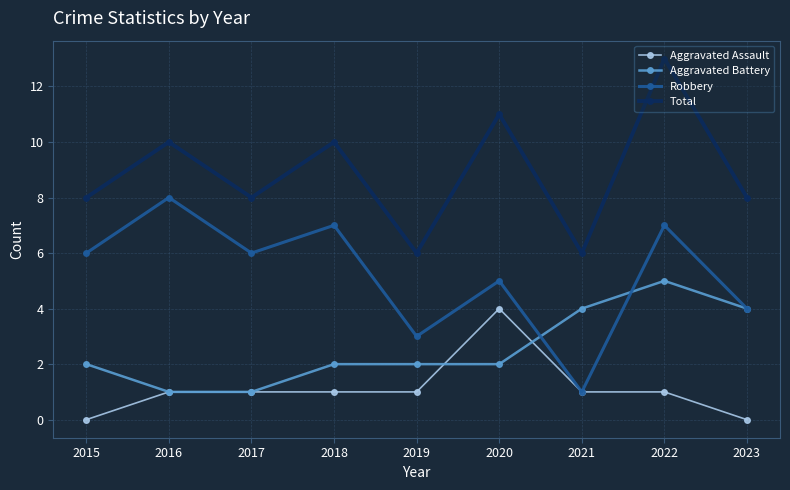

How many interior local valleys does the Total series have?

3